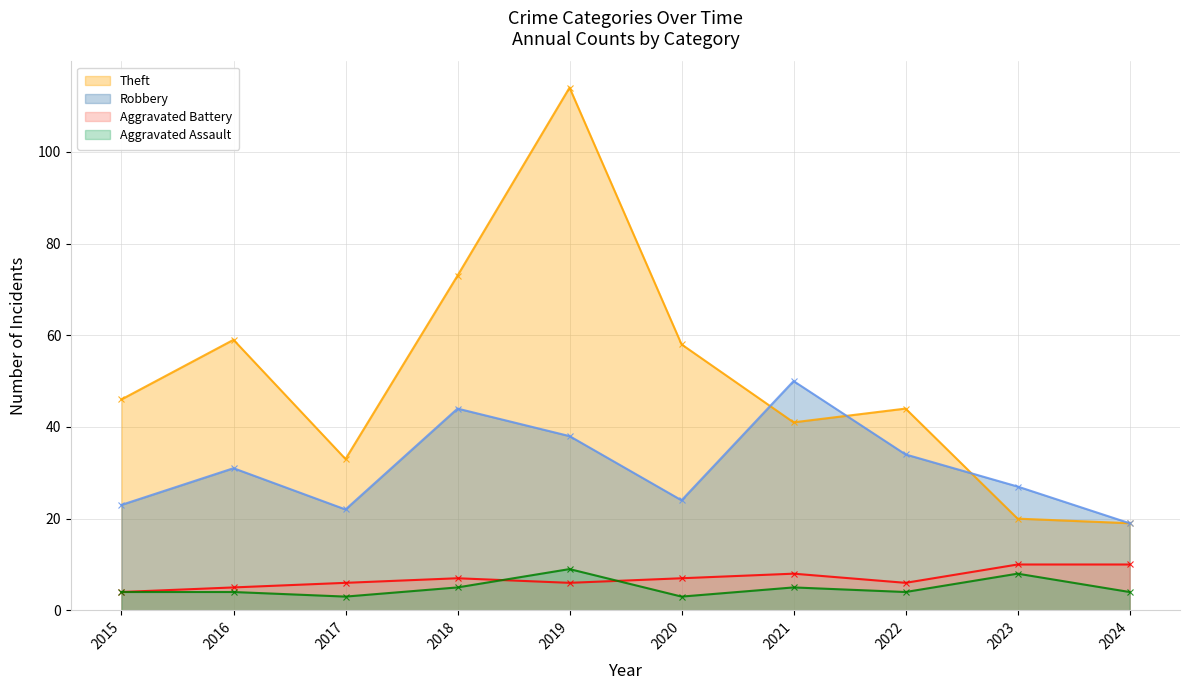

Count the number of categories in the chart.

10